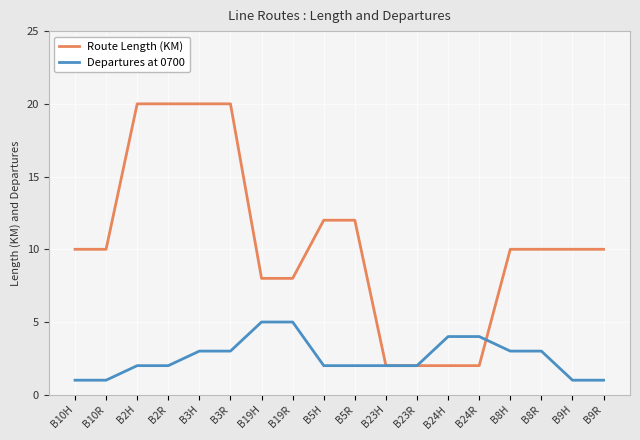

Does the chart have visible grid lines?

Yes